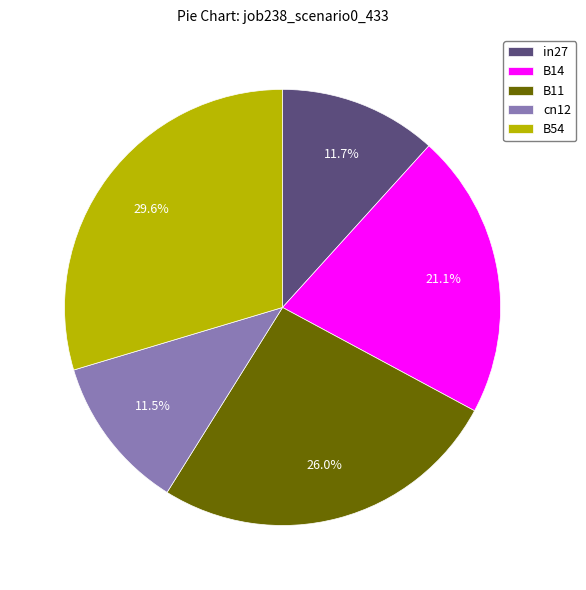

Does B54 represent more than half of the total?

No